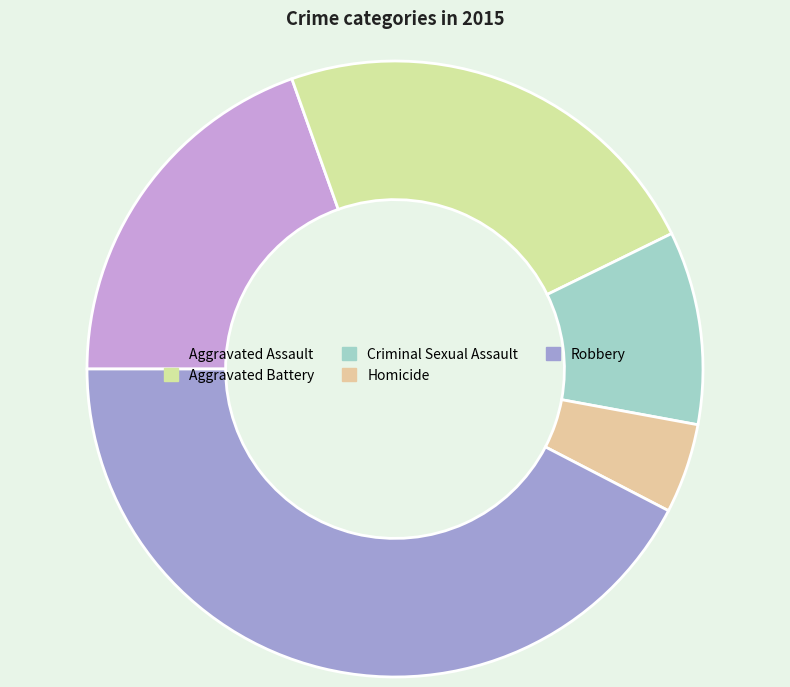

To the nearest percent, what is the combined percentage of Criminal Sexual Assault and Robbery?

53%